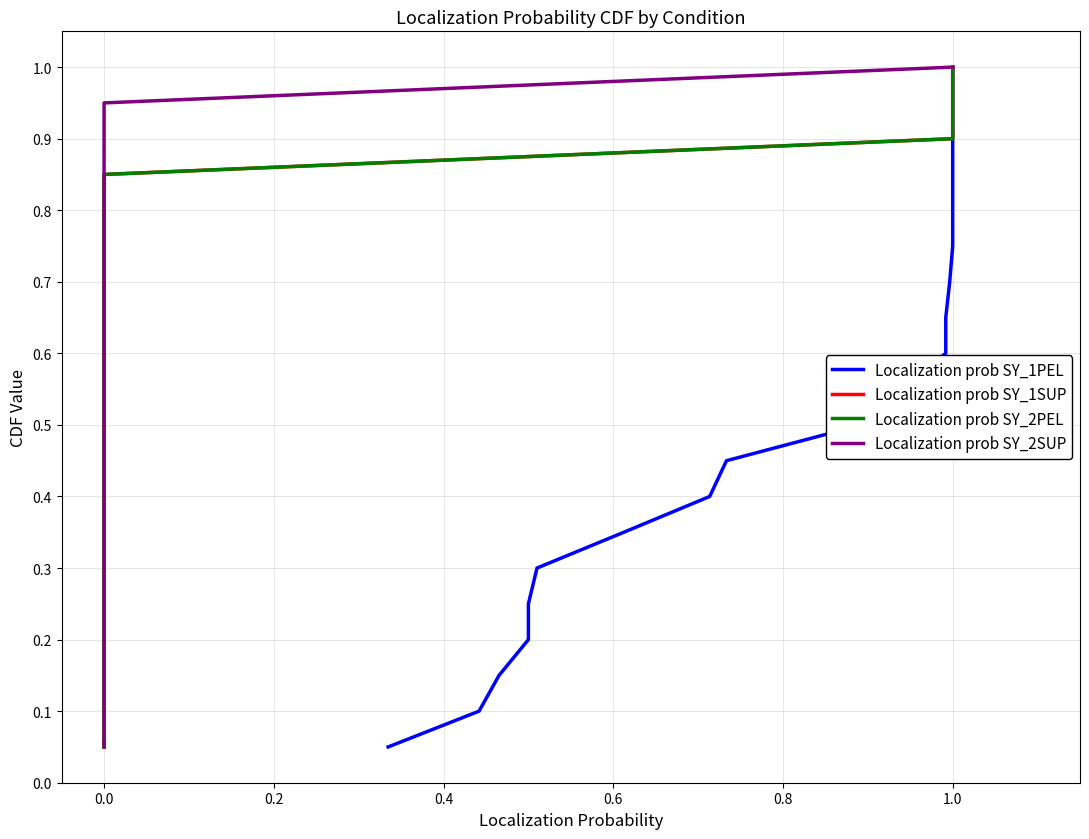

At which category is the sum across all series the highest?

1.0